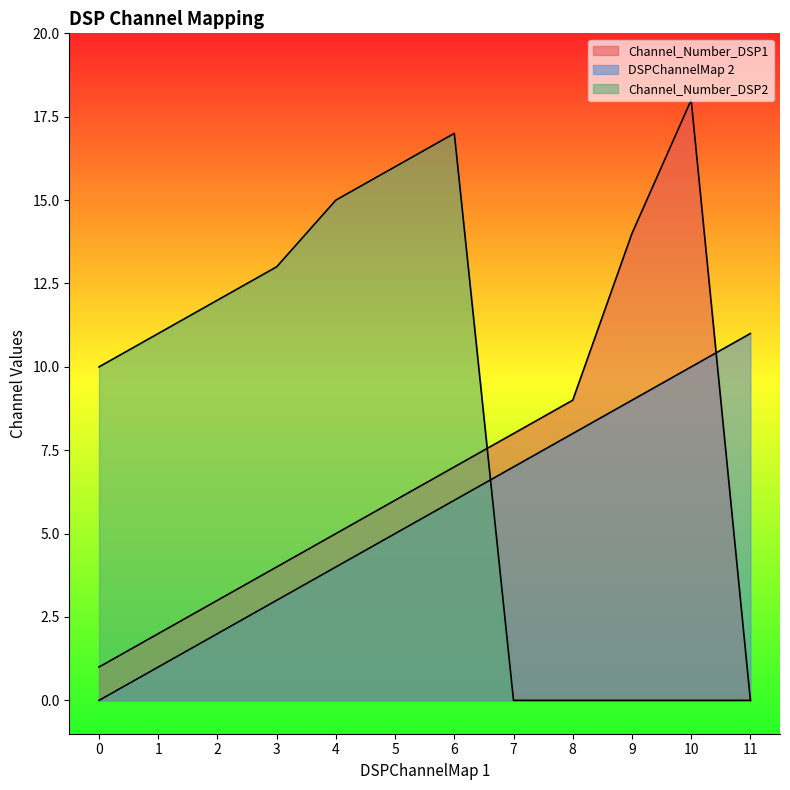

What is the spread (max minus min) of values at 7?

8